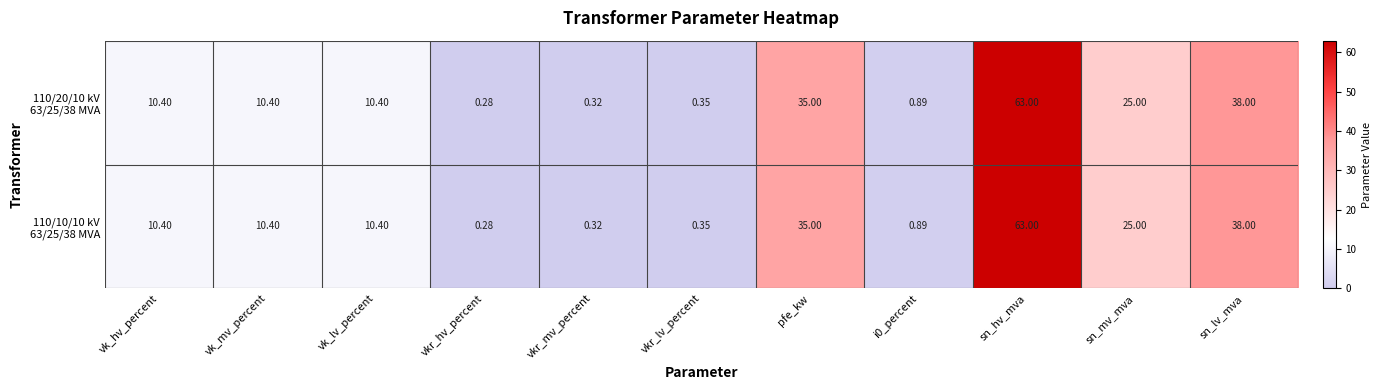

Which label corresponds to the smallest value in the chart?

vkr_hv_percent